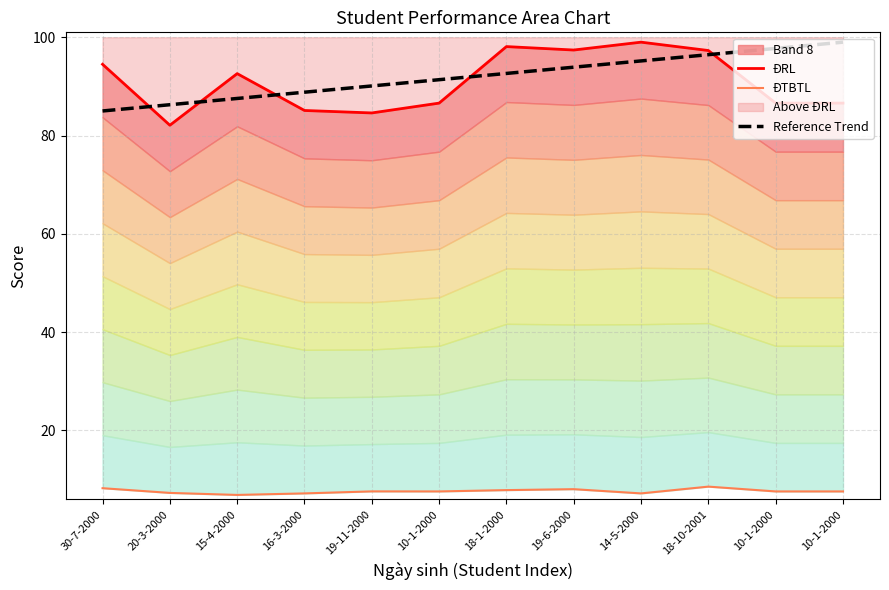

Is the value of Reference Trend at 19-11-2000 greater than the value of ĐTBTL at 14-5-2000?

Yes